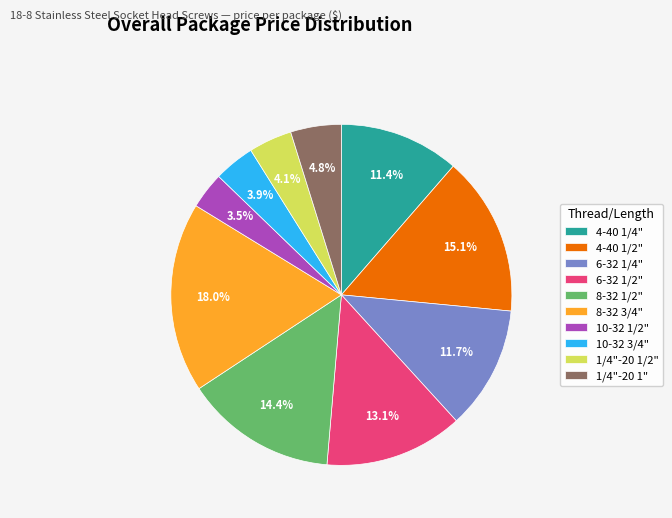

Which category has the biggest portion of the pie?

8-32 3/4"